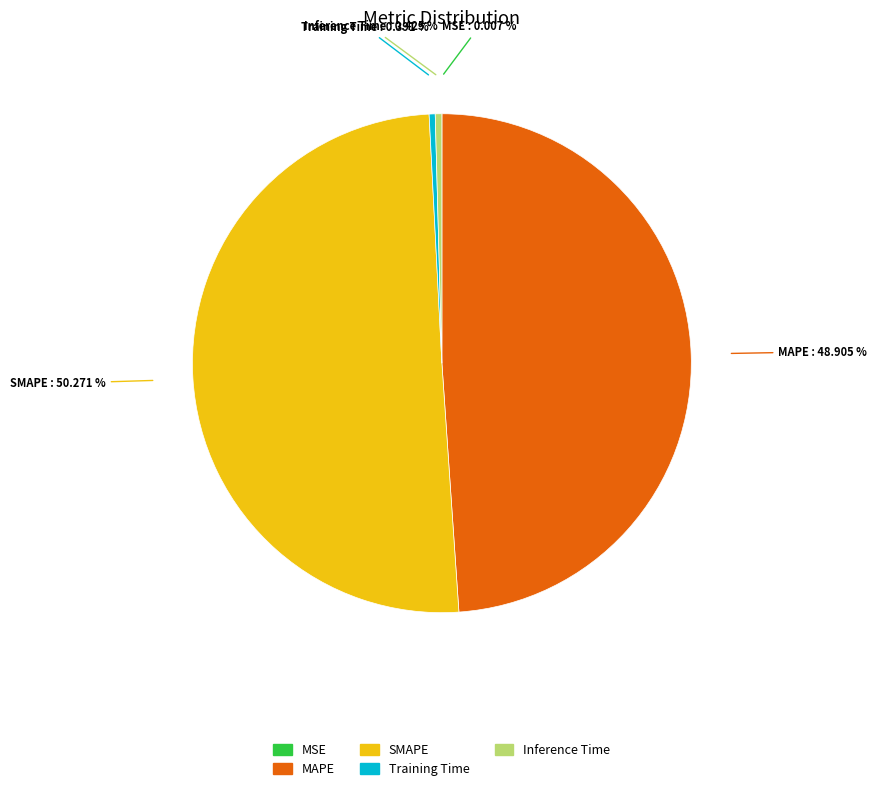

Between Inference Time and SMAPE, which is larger?

SMAPE